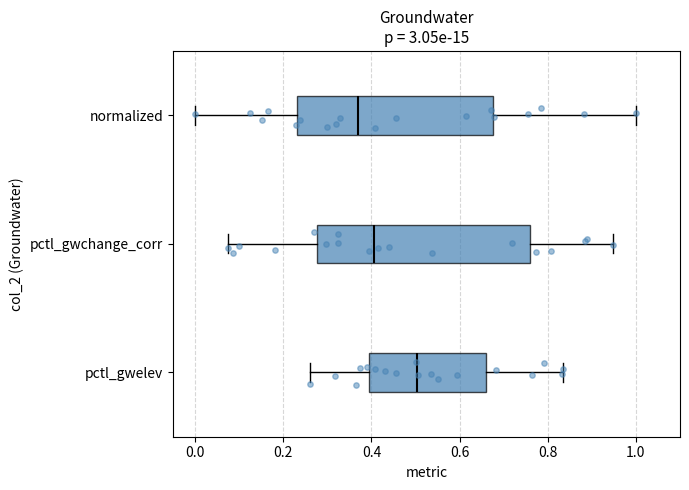

Reading bottom to top, read every box against the x-axis: the position of its median line, the range the box covers, and the ends of its whiskers. The values are not printed on the chart, so give them approximately, as read against the axis.

pctl_gwelev: median 0.50, box 0.40 to 0.66, whiskers 0.26 to 0.84
pctl_gwchange_corr: median 0.40, box 0.28 to 0.76, whiskers 0.08 to 0.94
normalized: median 0.36, box 0.24 to 0.68, whiskers 0.00 to 1.00